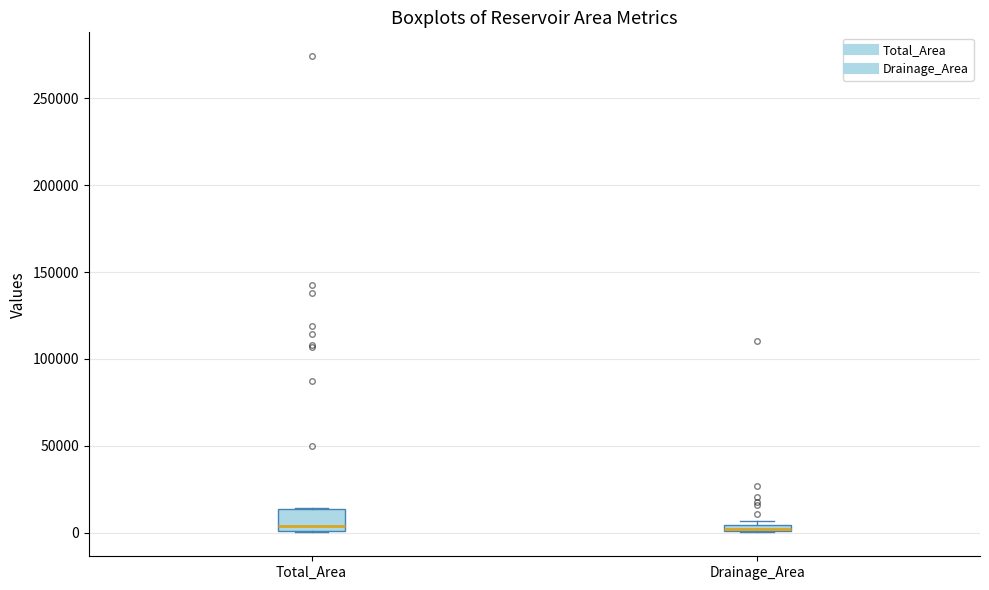

Where is the lower edge of the box for Drainage_Area on the y-axis? The values are not printed on the chart, so give them approximately, as read against the axis.

0